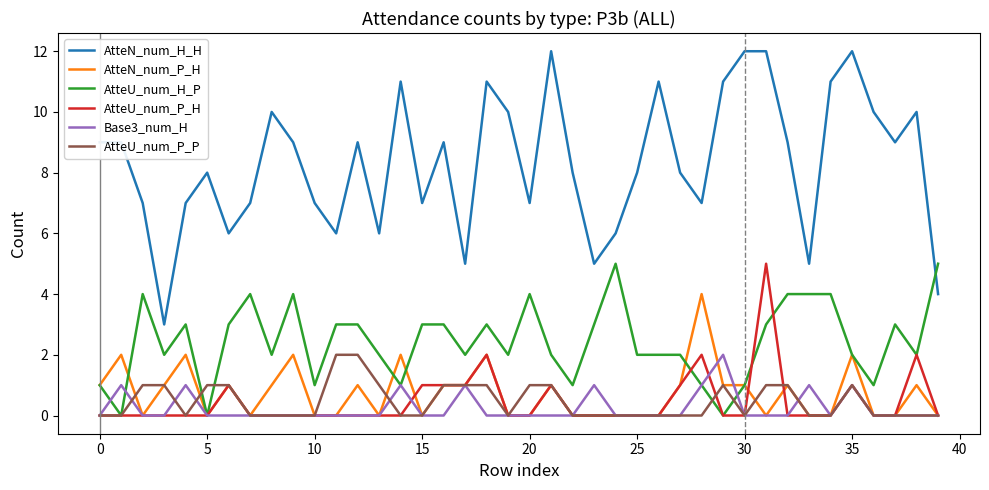

True or false: Base3_num_H and AtteN_num_H_H intersect in this chart.

False